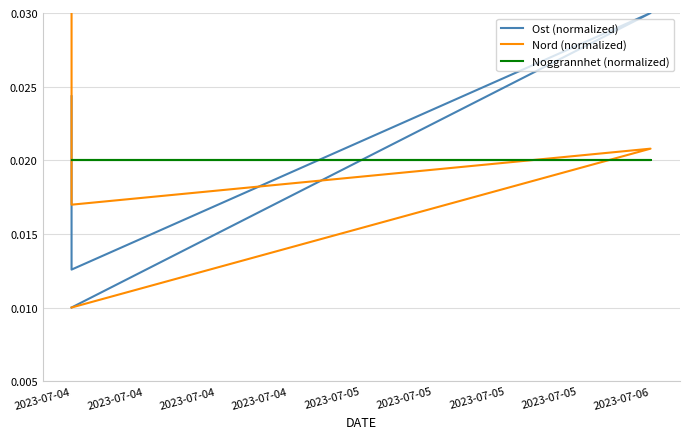

Which has a higher value, 2023-07-06 or 2023-07-04?

2023-07-06